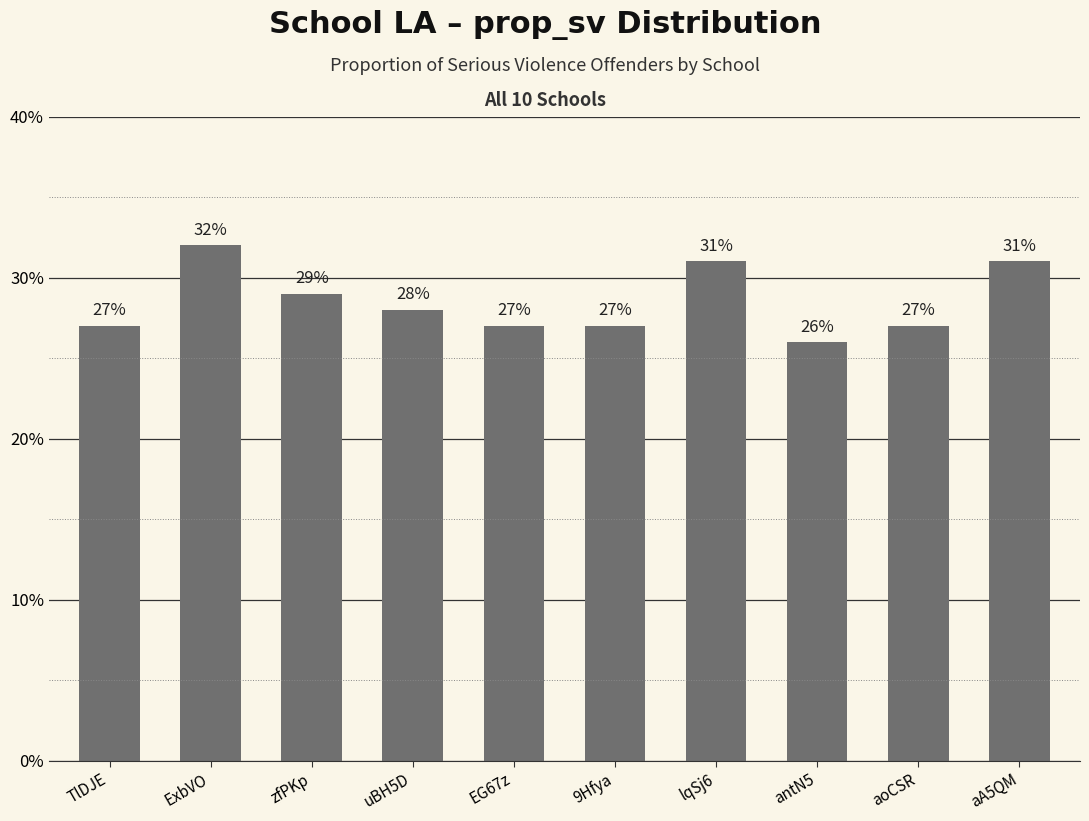

The chart shows a value of 27 at EG67z. True or false?

True